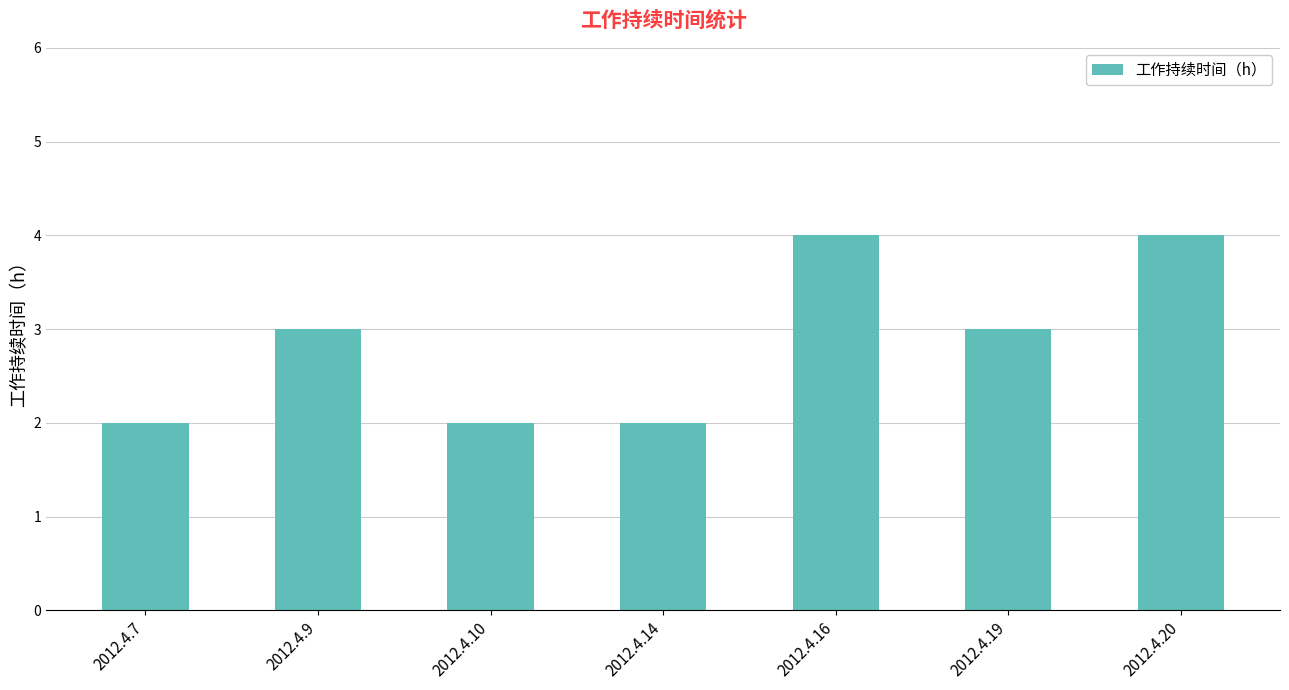

What is the value of the 6th bar from the left?

3